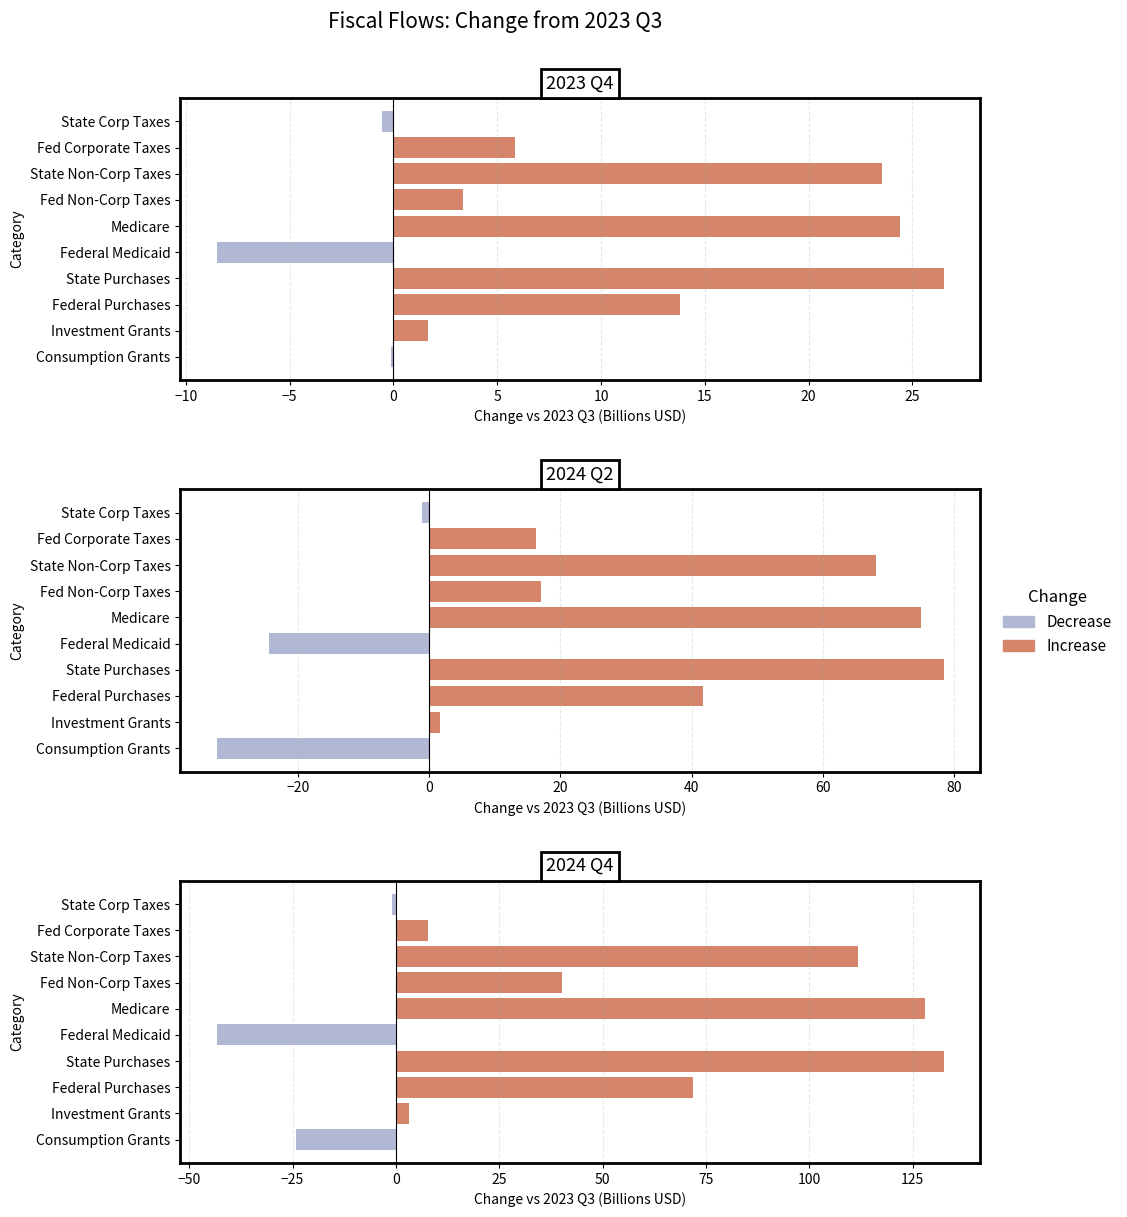

How many distinct data groups are displayed?

2